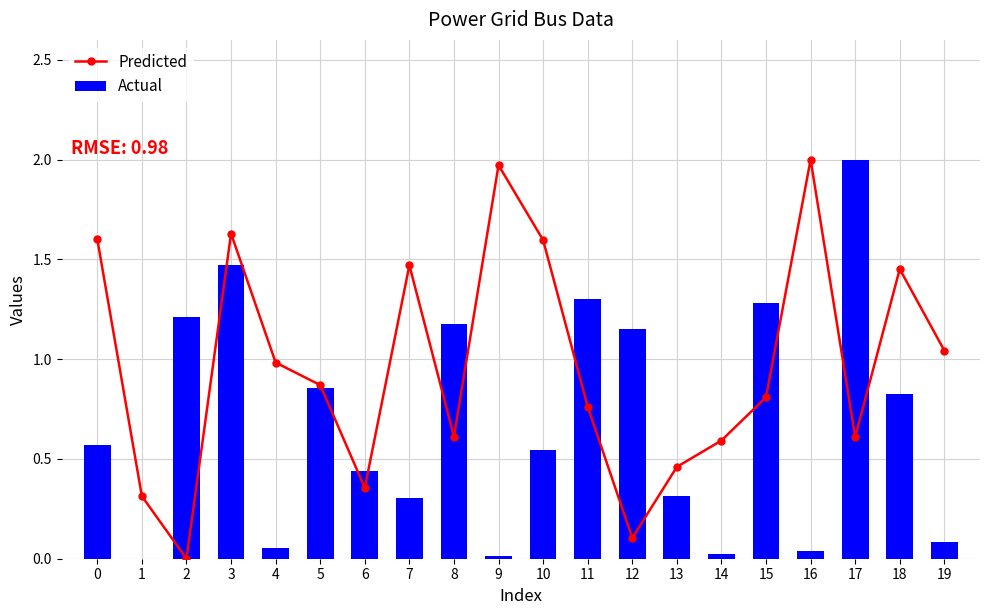

What is the average value of the Predicted series?

1.0